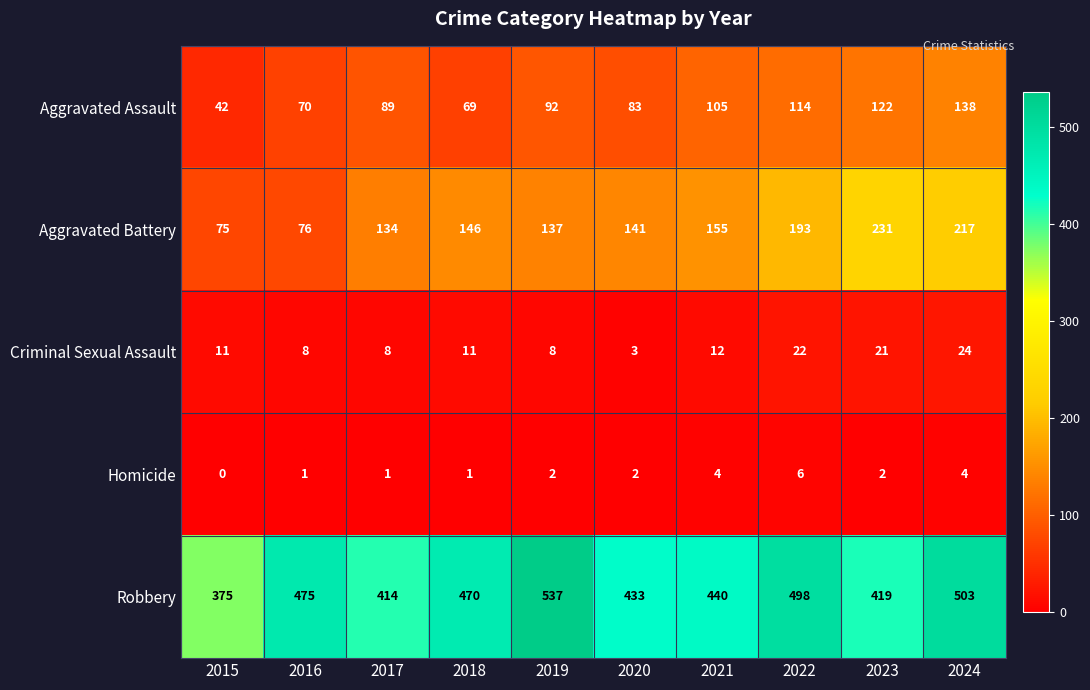

List the series in order of their peak value, lowest first.

Homicide, Criminal Sexual Assault, Aggravated Assault, Aggravated Battery, Robbery